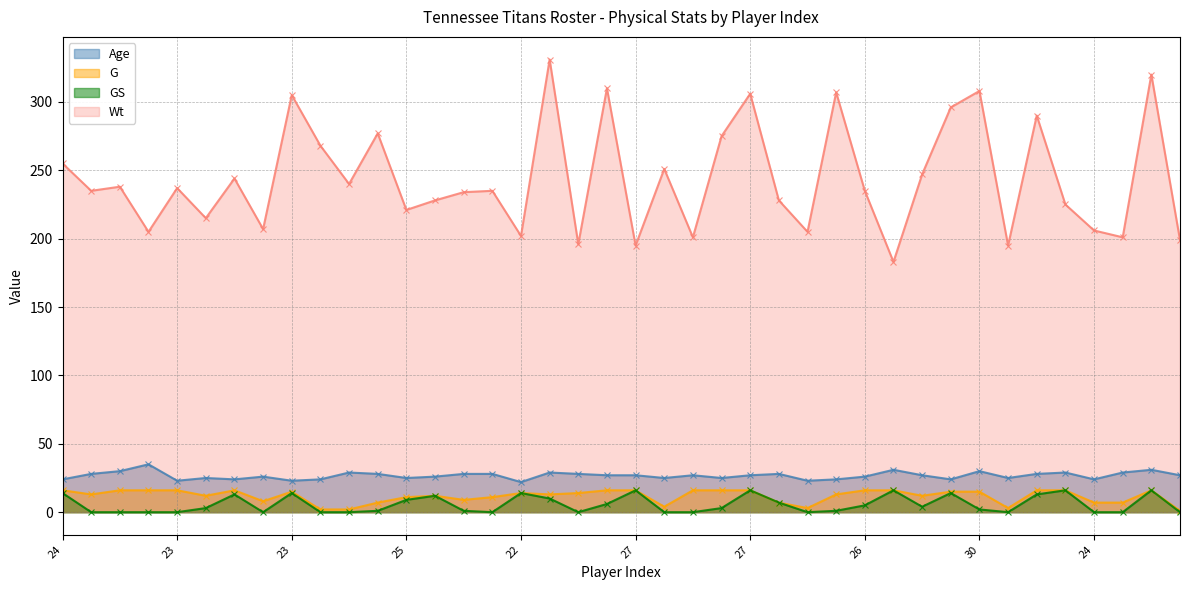

What is the total value across all series at 24?

309